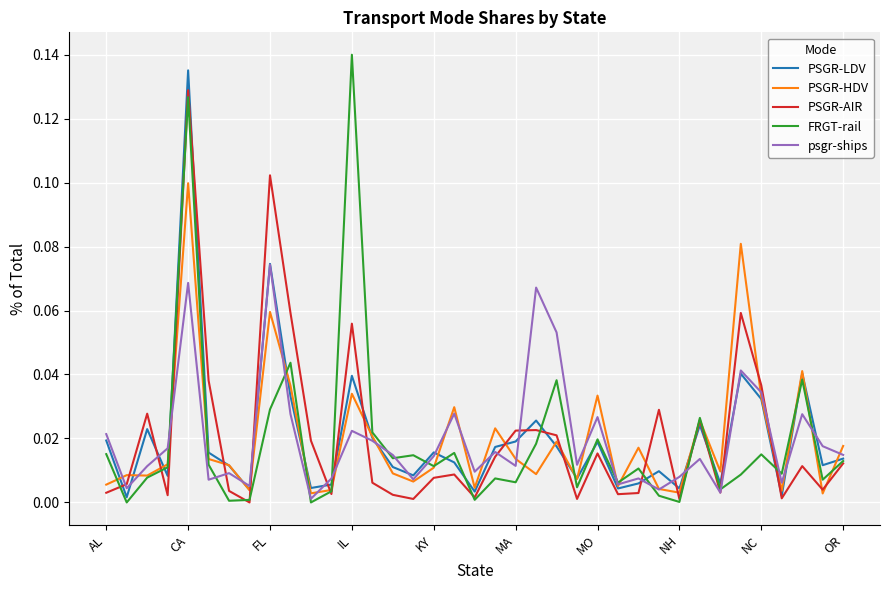

How many interior local valleys does the psgr-ships series have?

12